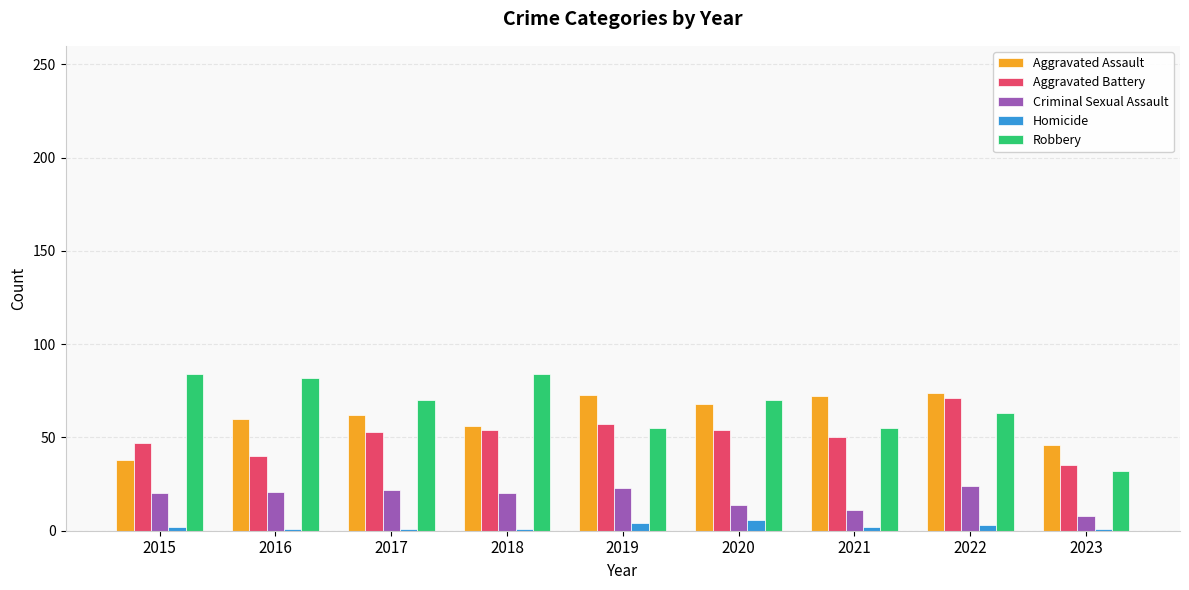

Which series has the largest range (max minus min)?

Robbery